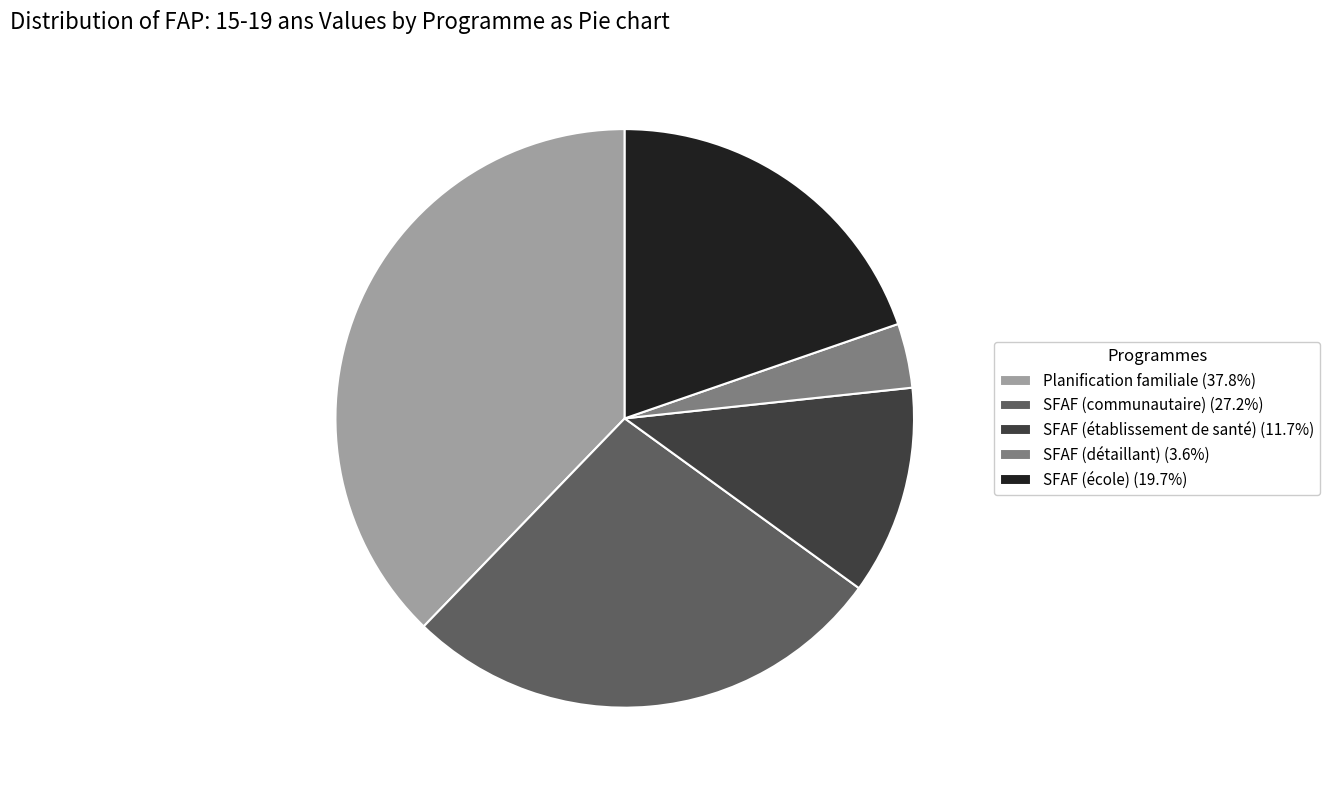

Rank the categories by value from highest to lowest.

Planification familiale, SFAF (communautaire), SFAF (école), SFAF (établissement de santé), SFAF (détaillant)